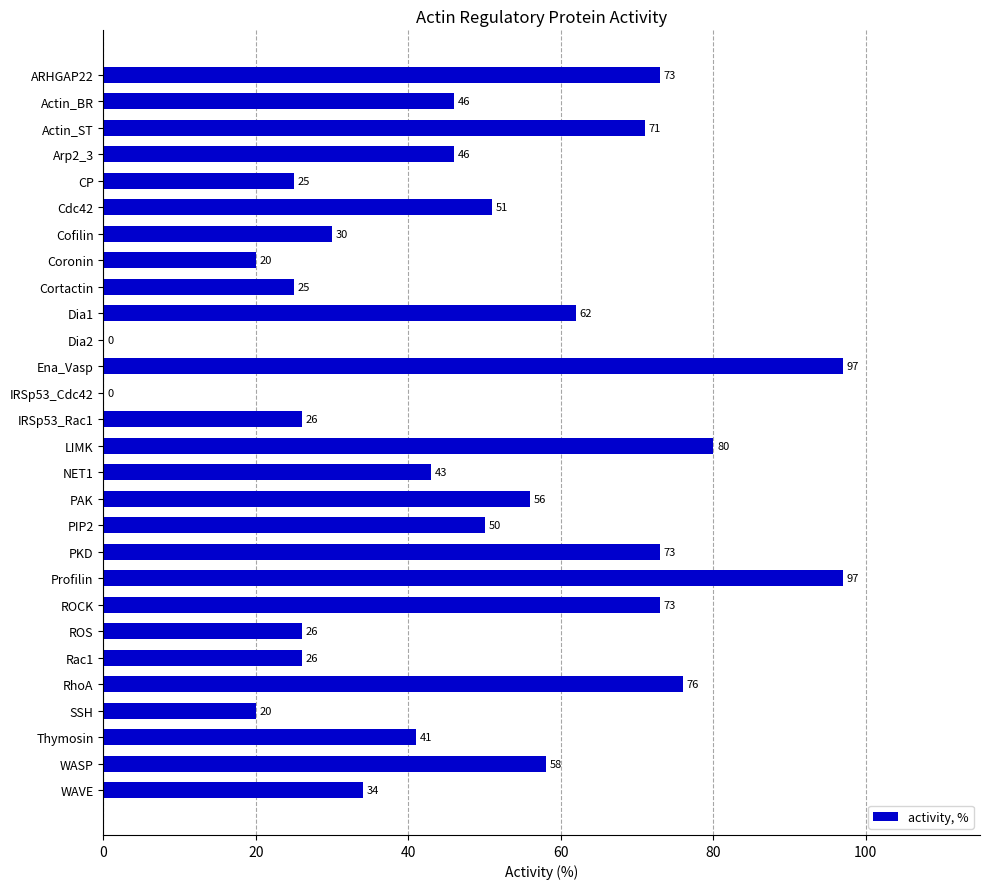

What is the sum of all values?

1325